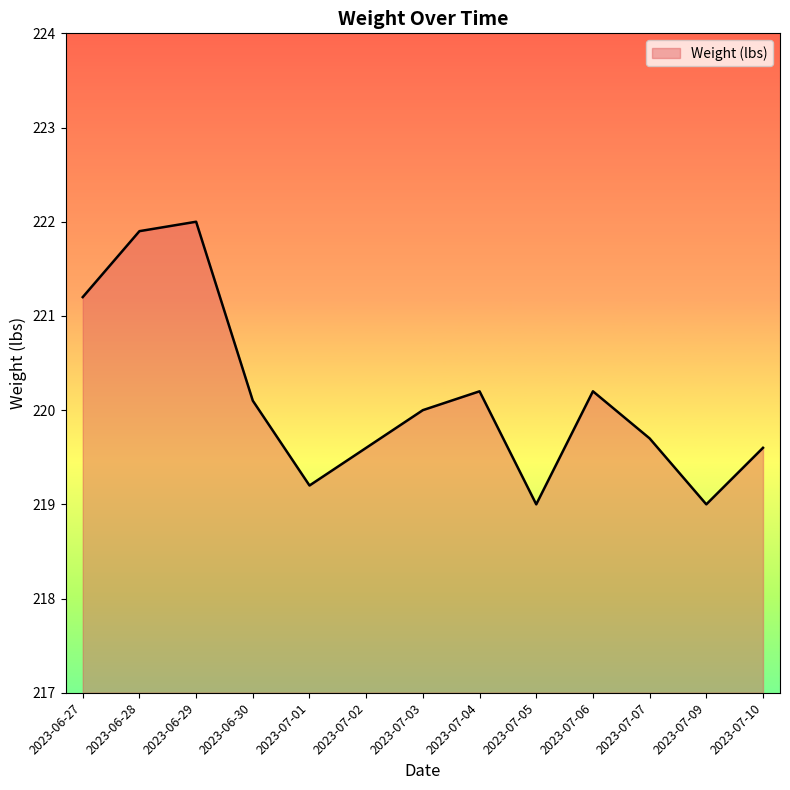

Which label corresponds to the largest value in the chart?

2023-06-29